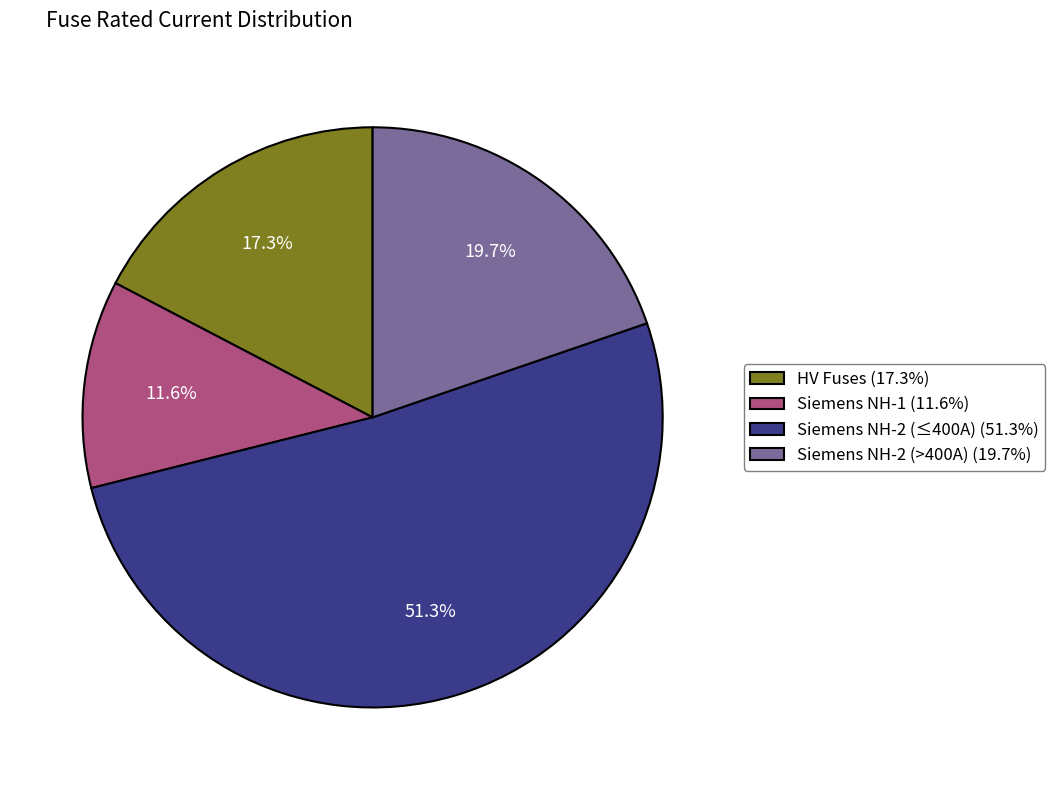

Which has a higher value, Siemens NH-1 (11.6%) or Siemens NH-2 (≤400A) (51.3%)?

Siemens NH-2 (≤400A) (51.3%)